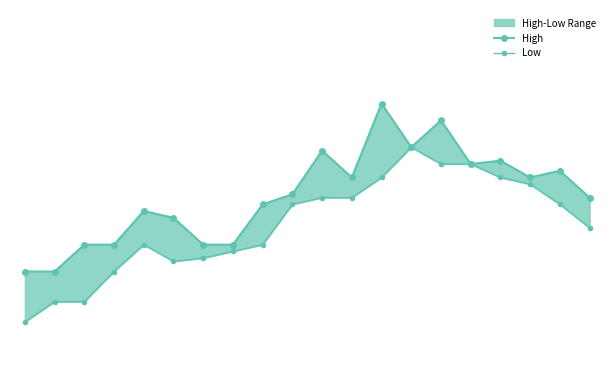

True or false: High has more than 2 interior local peaks.

True